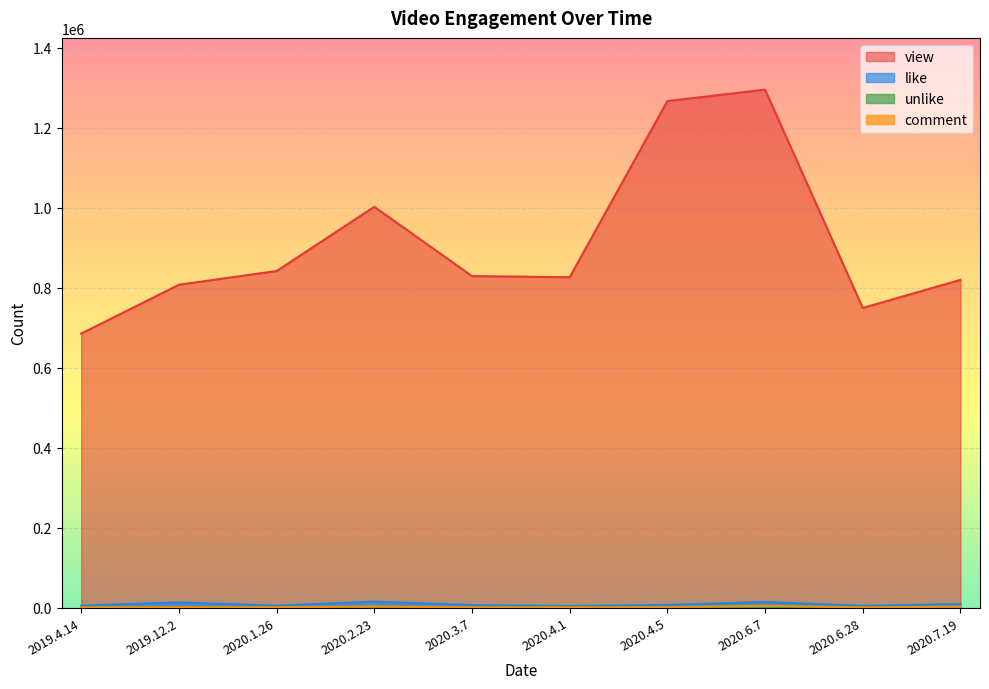

True or false: view and like intersect in this chart.

False